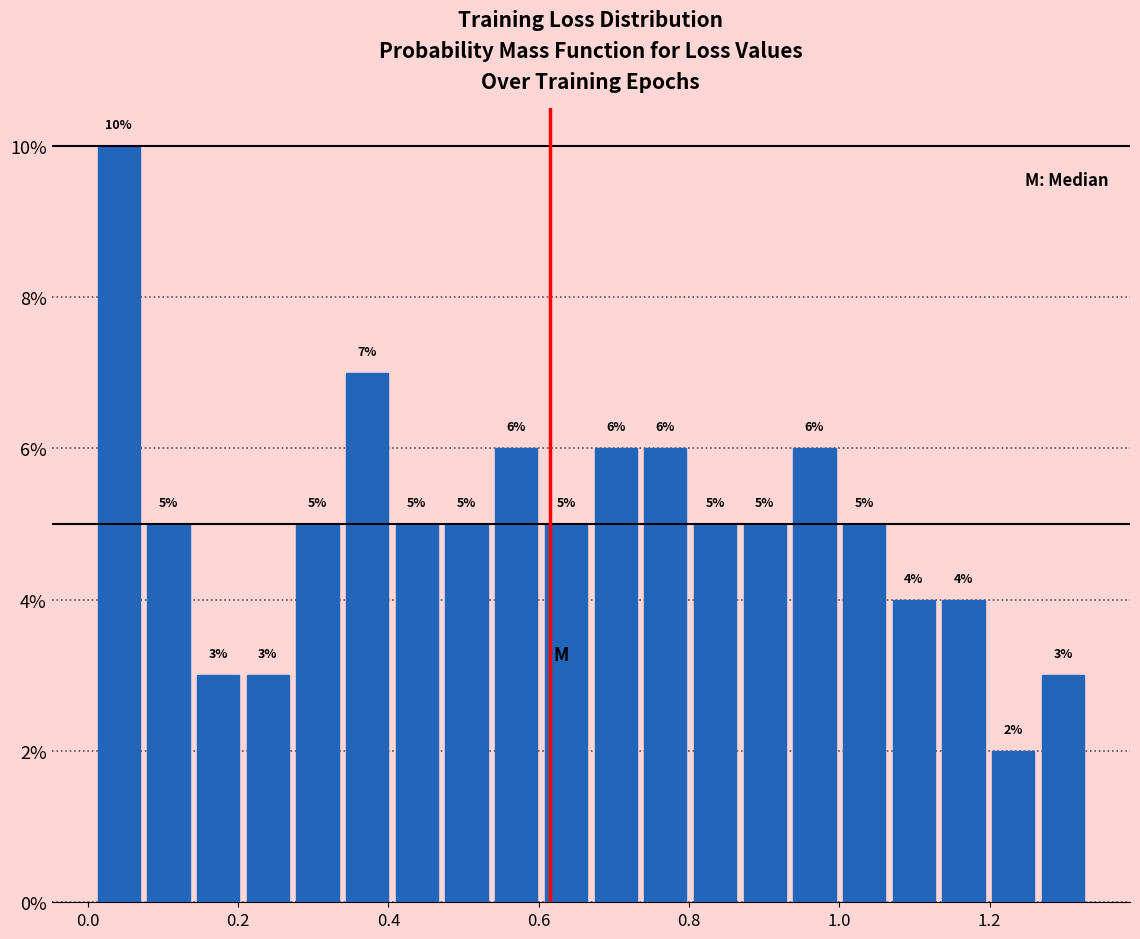

Around what value on the x-axis is the tallest bar? Give the approximate position of its centre, as read against the axis.

0.04